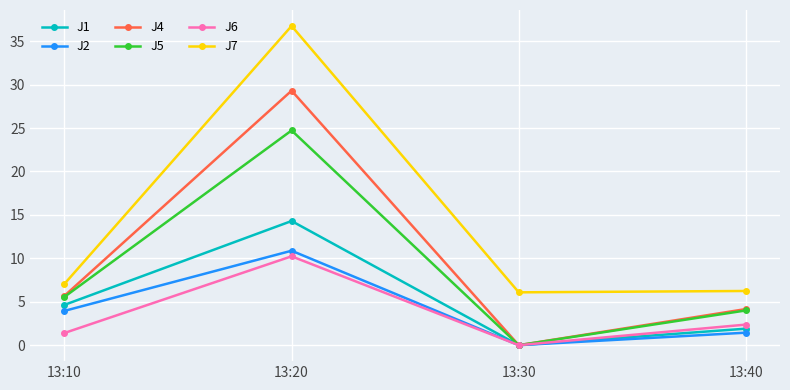

In J7, how many points are higher than both neighbors (excluding endpoints)?

1